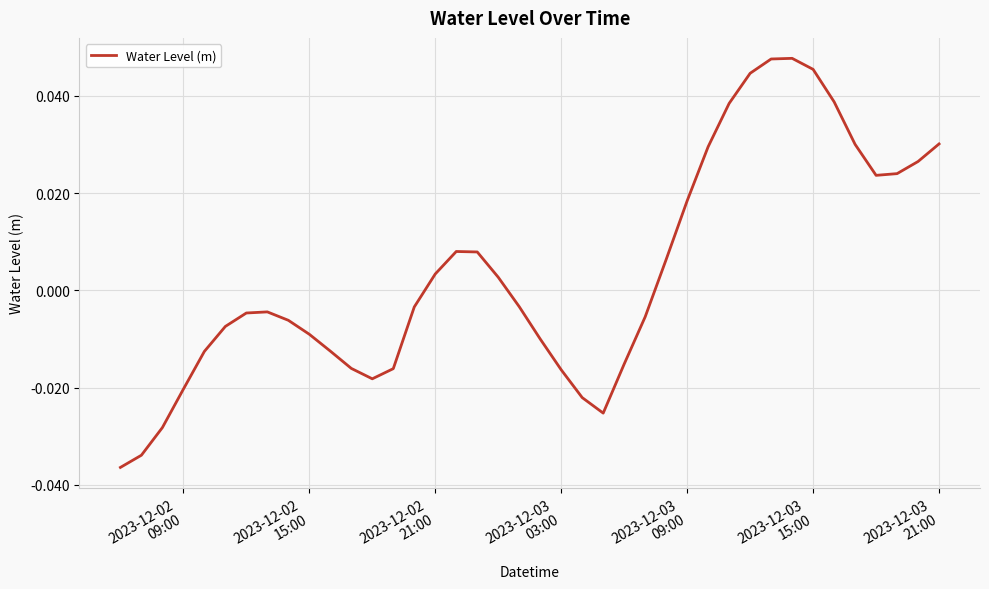

What is the difference between the maximum and second lowest values?

0.1